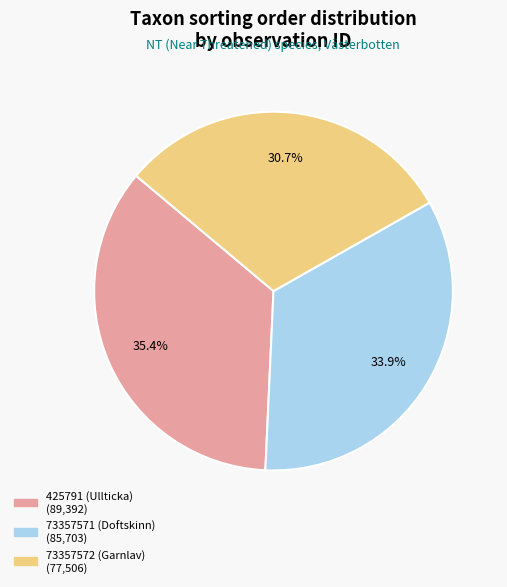

Is it true that 73357571 (Doftskinn) is 28% of the pie?

False